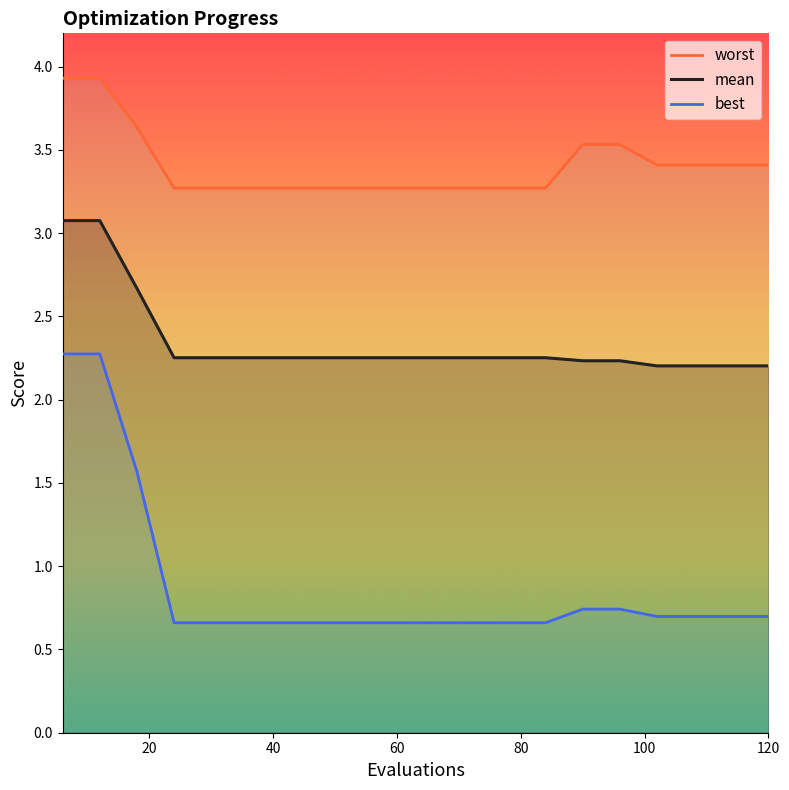

True or false: worst and mean intersect in this chart.

False